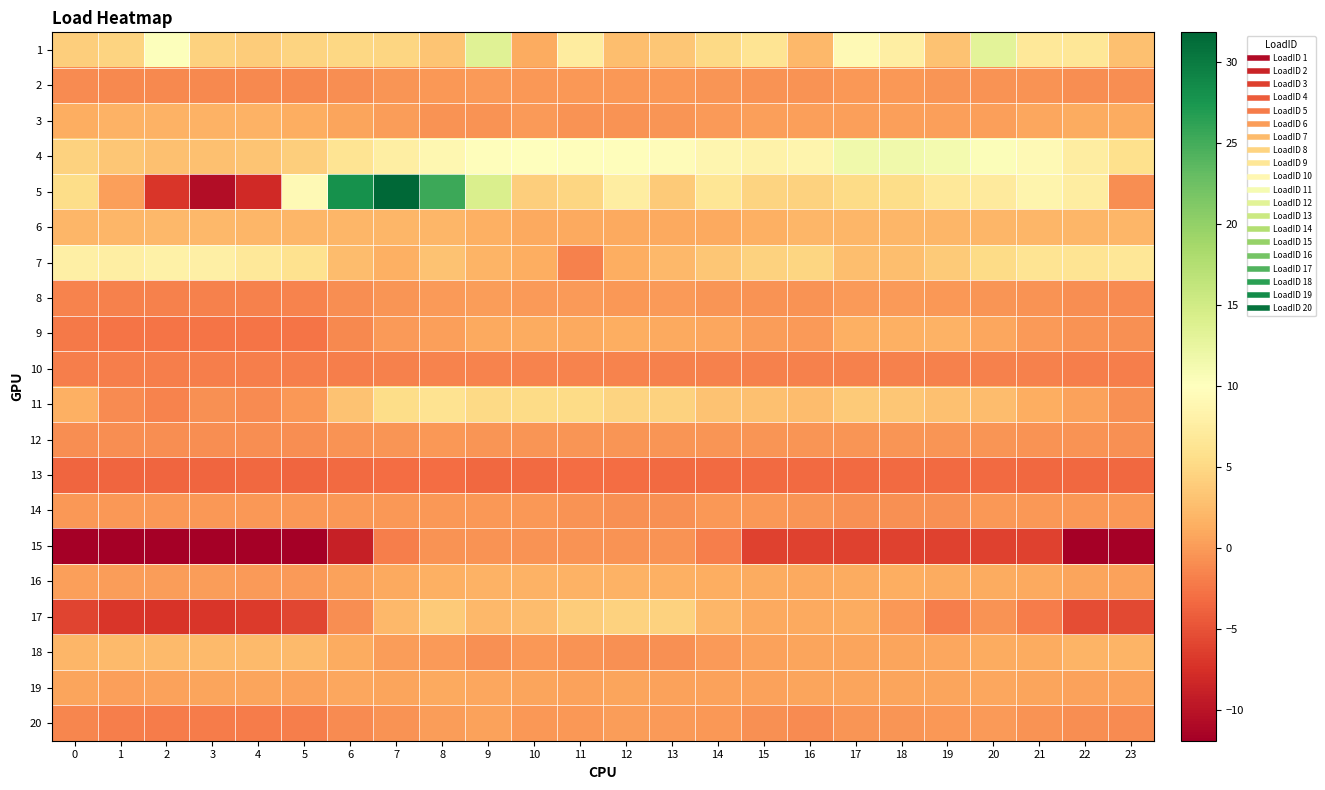

At 3, list the series in order from smallest to largest.

15, 5, 17, 13, 9, 20, 10, 8, 2, 12, 11, 14, 16, 19, 3, 6, 18, 4, 1, 7